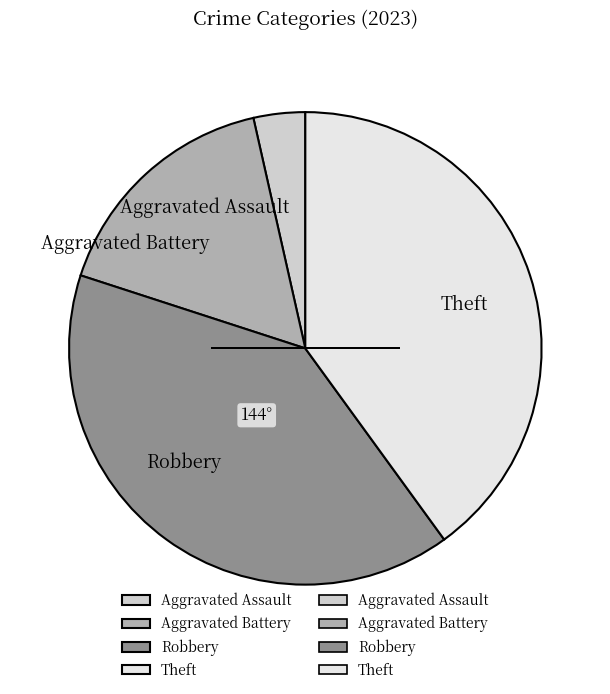

How many segments does this pie chart have?

4